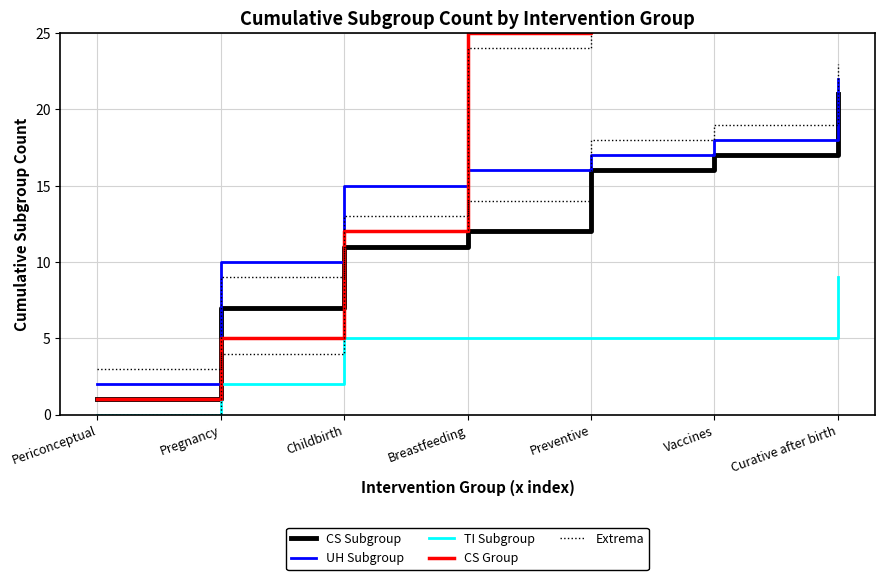

True or false: UH Subgroup and CS Subgroup intersect in this chart.

False